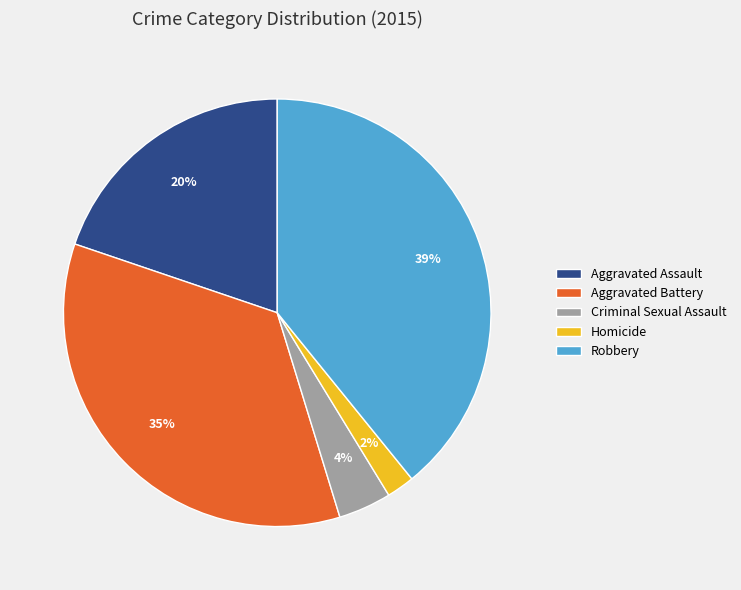

To the nearest percent, what percentage of the pie is Homicide?

2%